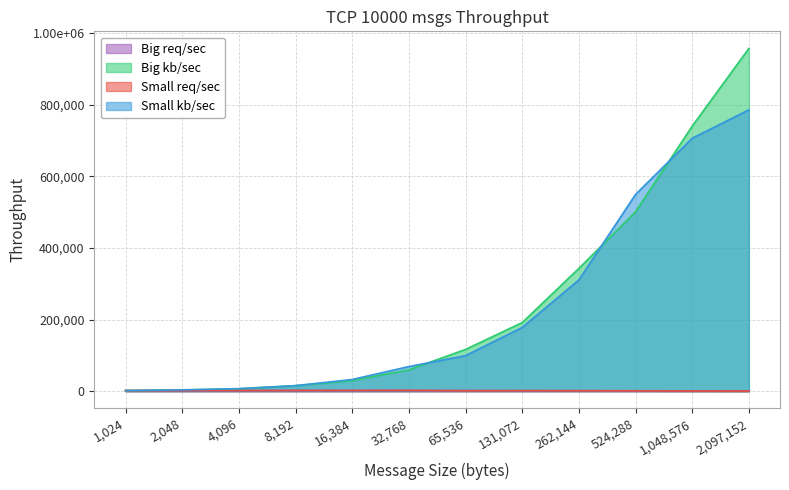

How many series are shown in this chart?

4